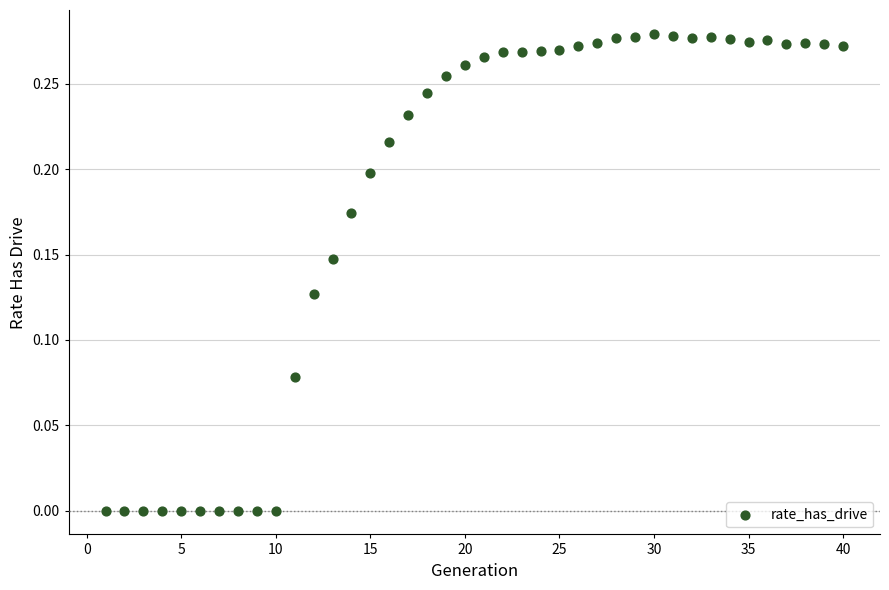

What is the range of X values (max minus min)?

39.0